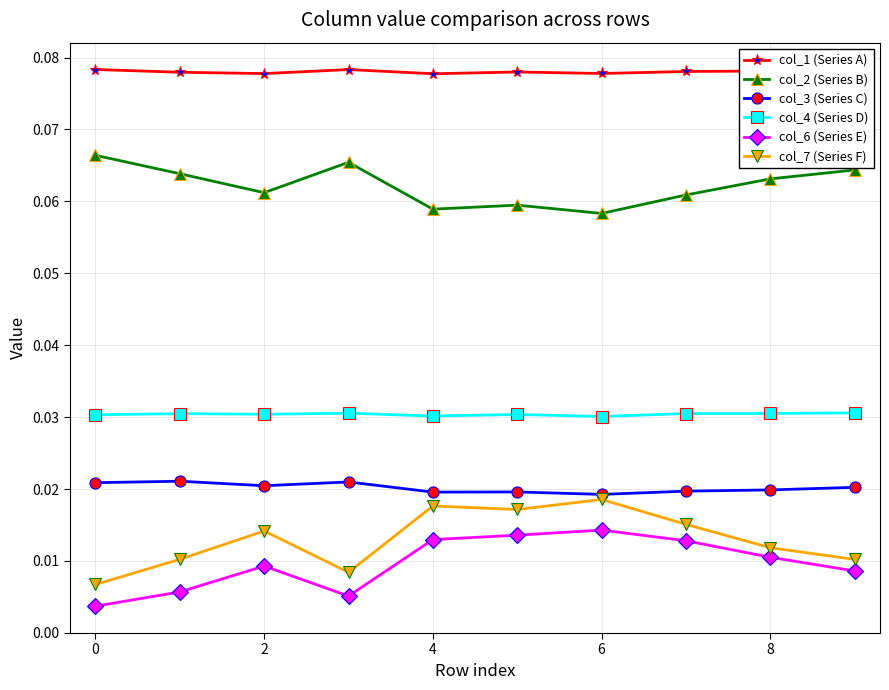

At how many categories does at least one series exceed 0?

10